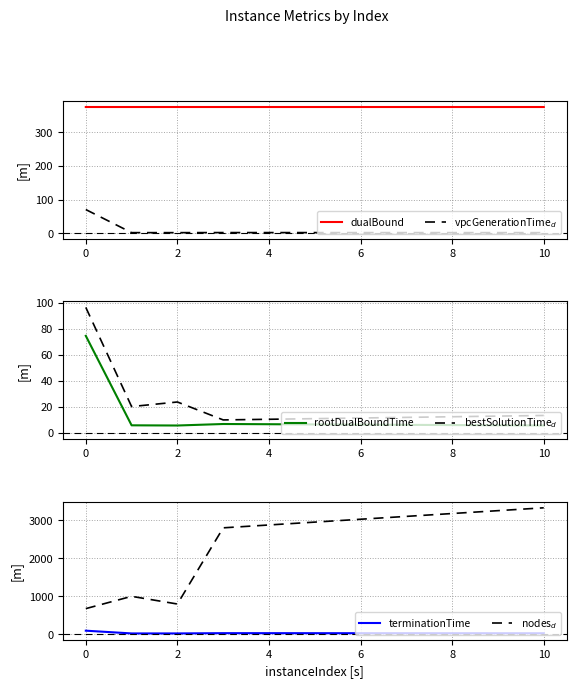

What is the value of the terminationTime point at the 5th from the left?

29.5